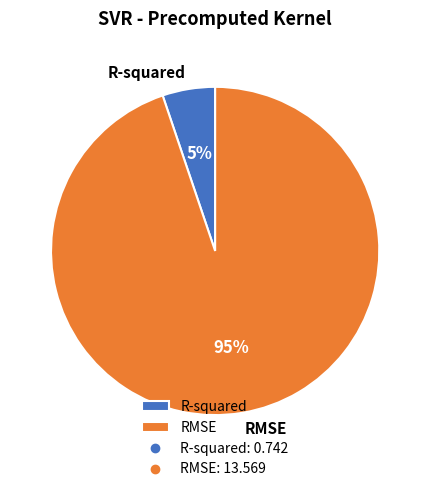

Is there any slice that represents more than half of the pie?

Yes